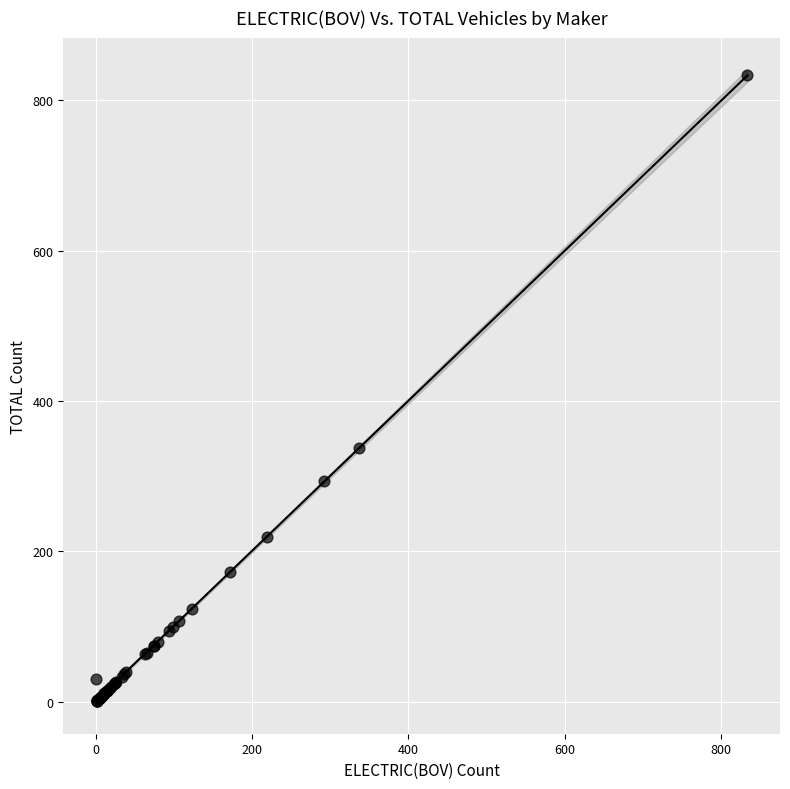

What Y value in the scatter plot is closest to 417?

337